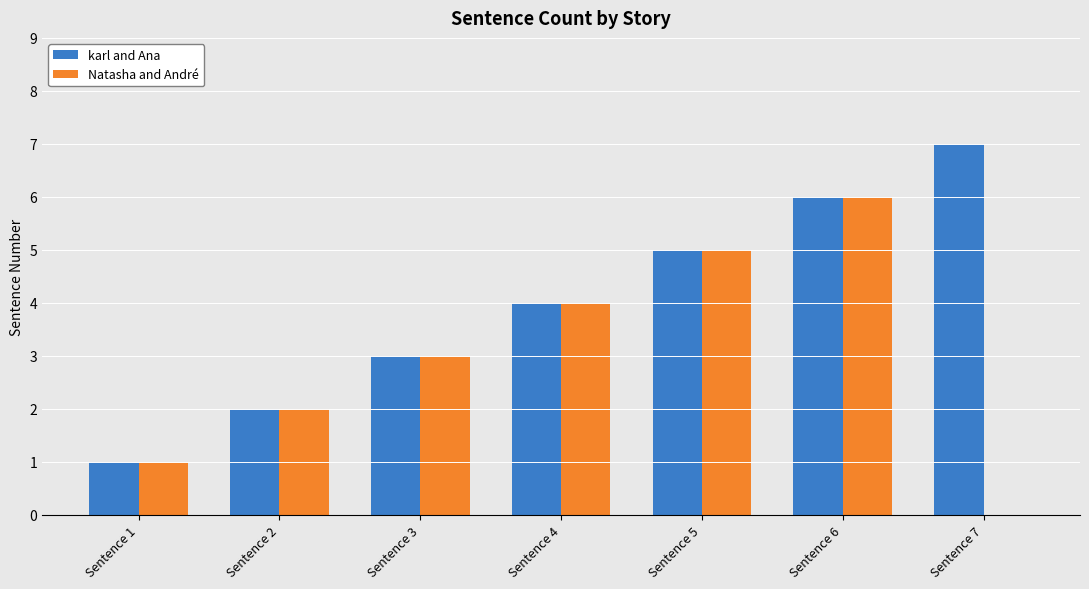

Reading left to right, what are all the values shown in this chart?

karl and Ana: Sentence 1=1	Sentence 2=2	Sentence 3=3	Sentence 4=4	Sentence 5=5	Sentence 6=6	Sentence 7=7
Natasha and André: Sentence 1=1	Sentence 2=2	Sentence 3=3	Sentence 4=4	Sentence 5=5	Sentence 6=6	Sentence 7=0